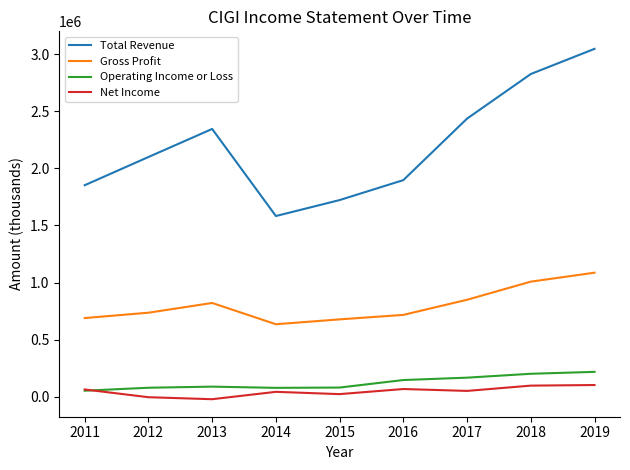

At 2012, list the series in order from smallest to largest.

Net Income, Operating Income or Loss, Gross Profit, Total Revenue